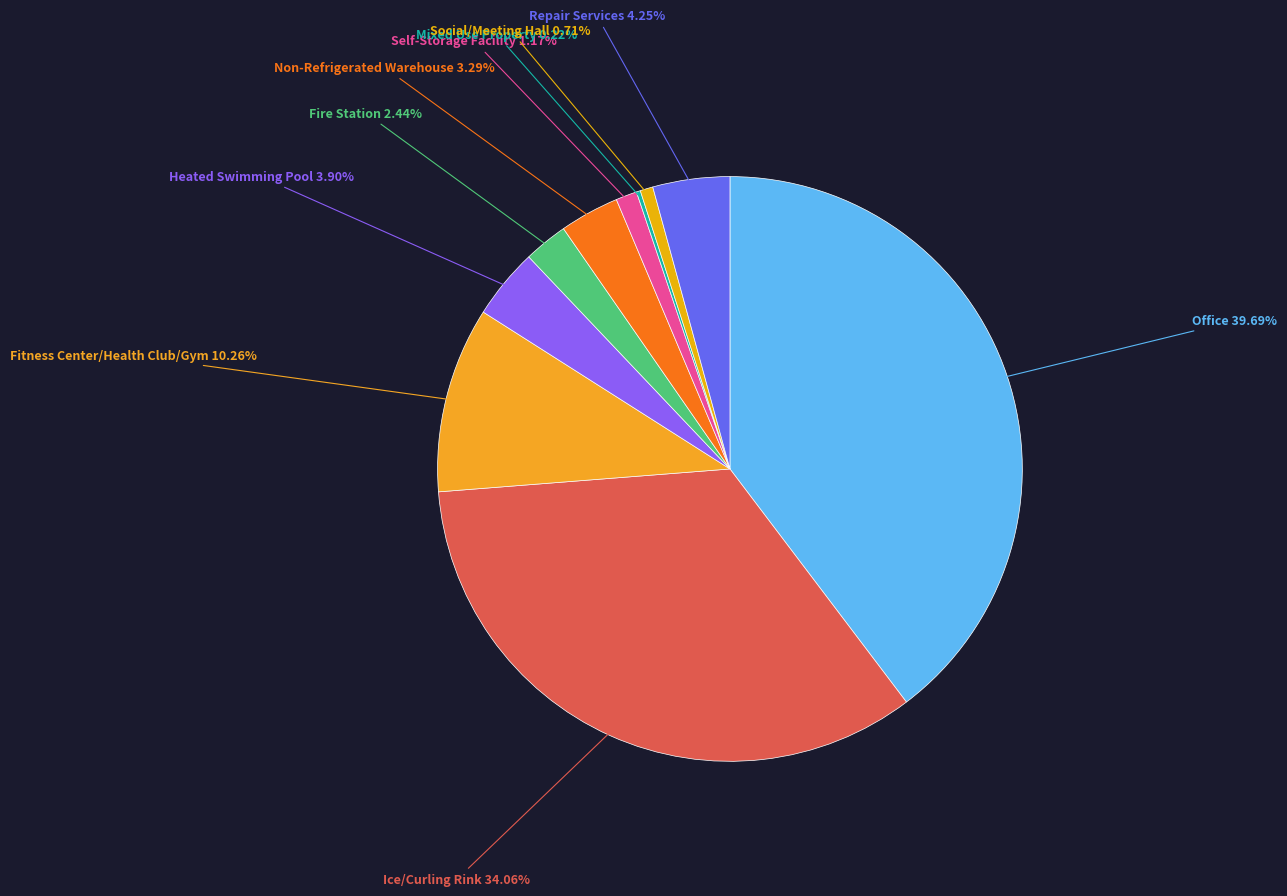

What percentage is the Fire Station slice, to the nearest percent?

2%